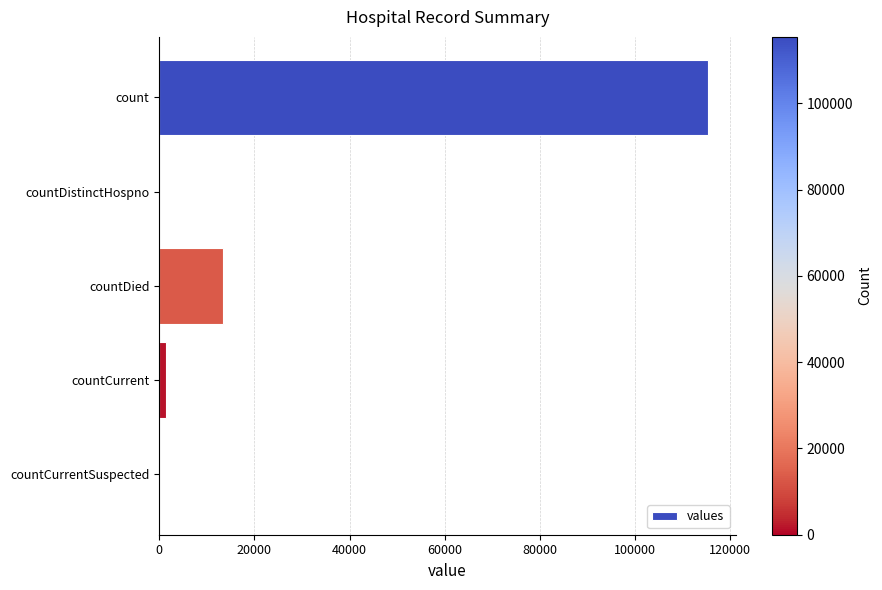

Between countDied and count, which is larger?

count